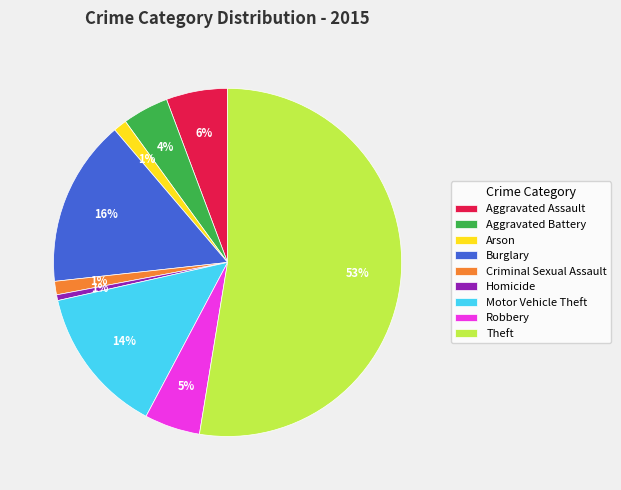

To the nearest percent, what is the combined percentage of Aggravated Battery and Motor Vehicle Theft?

18%